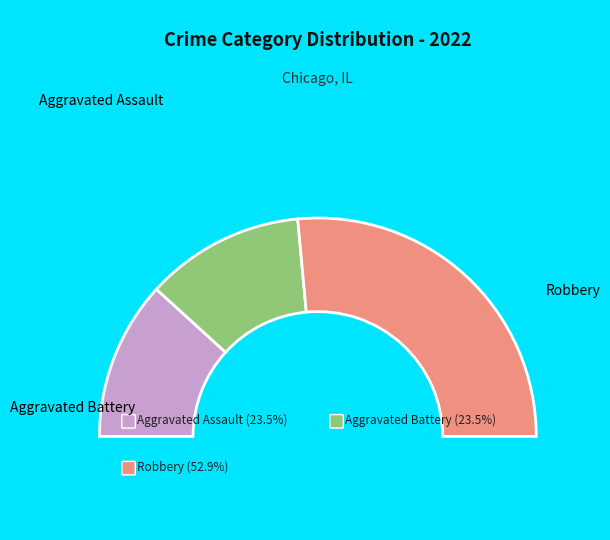

True or false: Aggravated Battery accounts for 13% of the total.

False